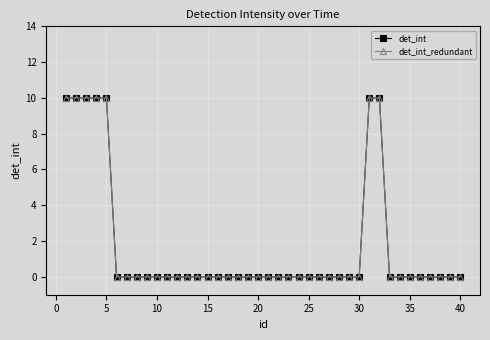

Is this an area chart (filled region under the line)?

No